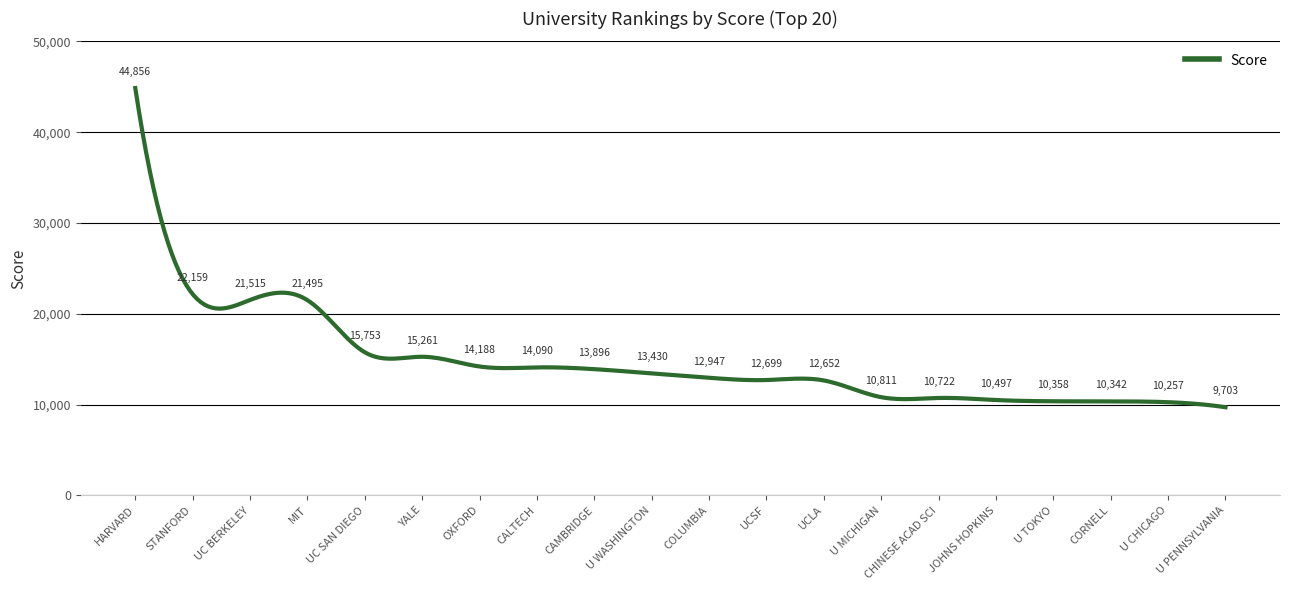

What is the difference between the maximum and minimum values?

35153.0